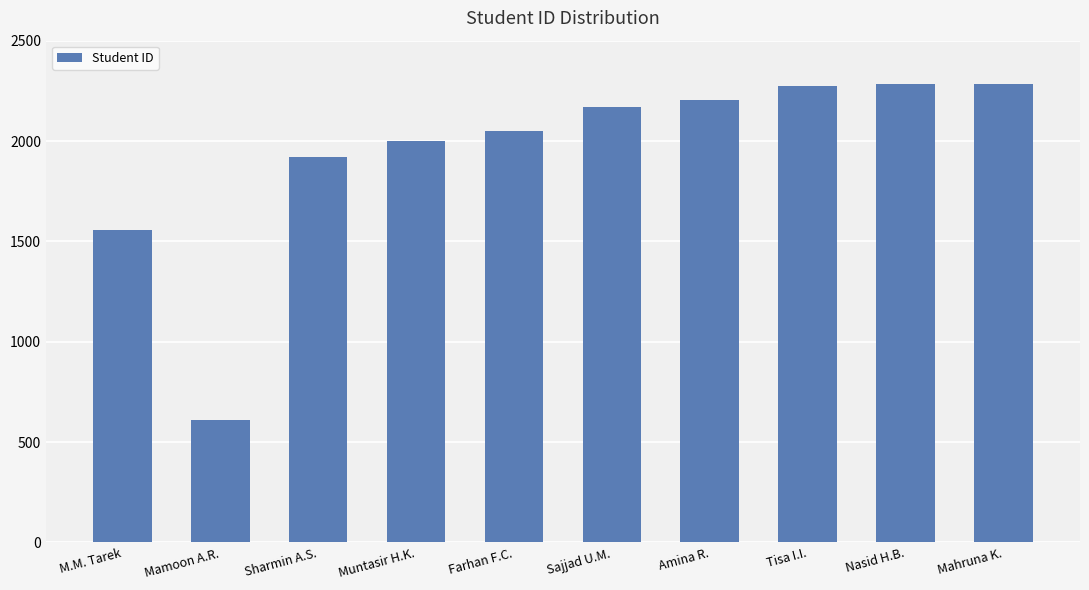

The value at Sharmin A.S. is 1173. True or false?

False